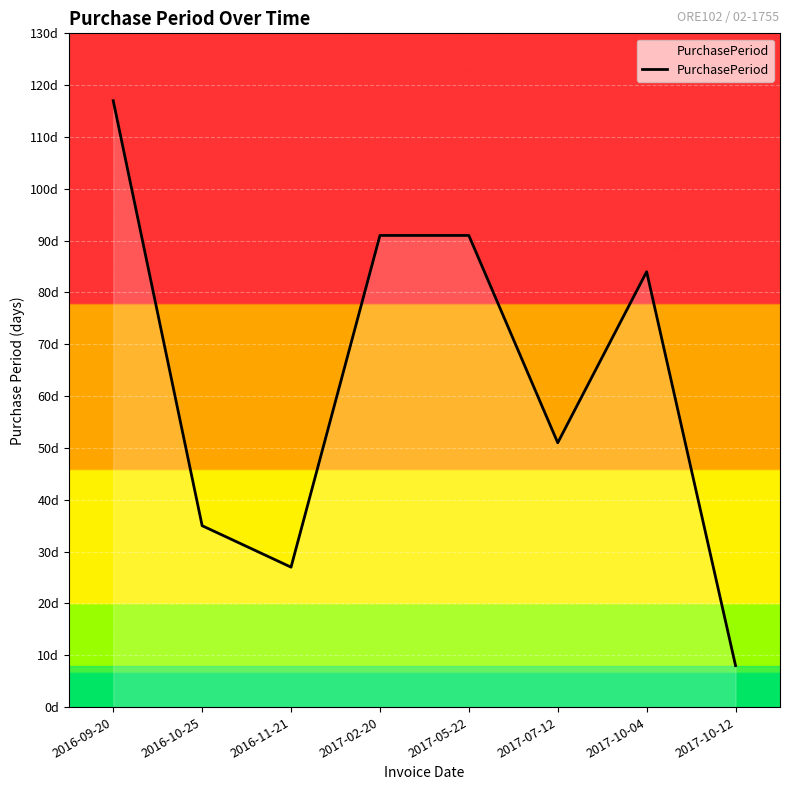

Reading left to right, transcribe all the data shown in this chart.

2016-09-20=117	2016-10-25=35	2016-11-21=27	2017-02-20=91	2017-05-22=91	2017-07-12=51	2017-10-04=84	2017-10-12=8